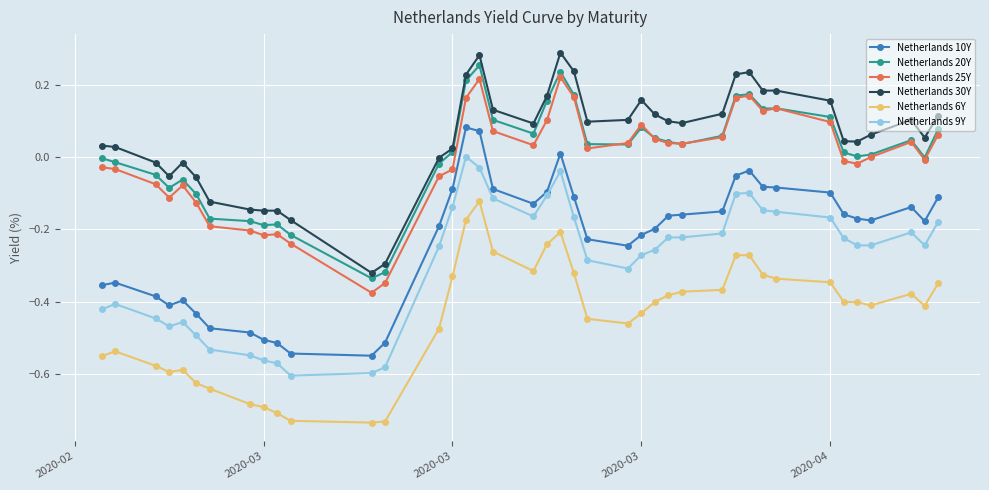

Which series has the largest total across all categories?

Netherlands 30Y